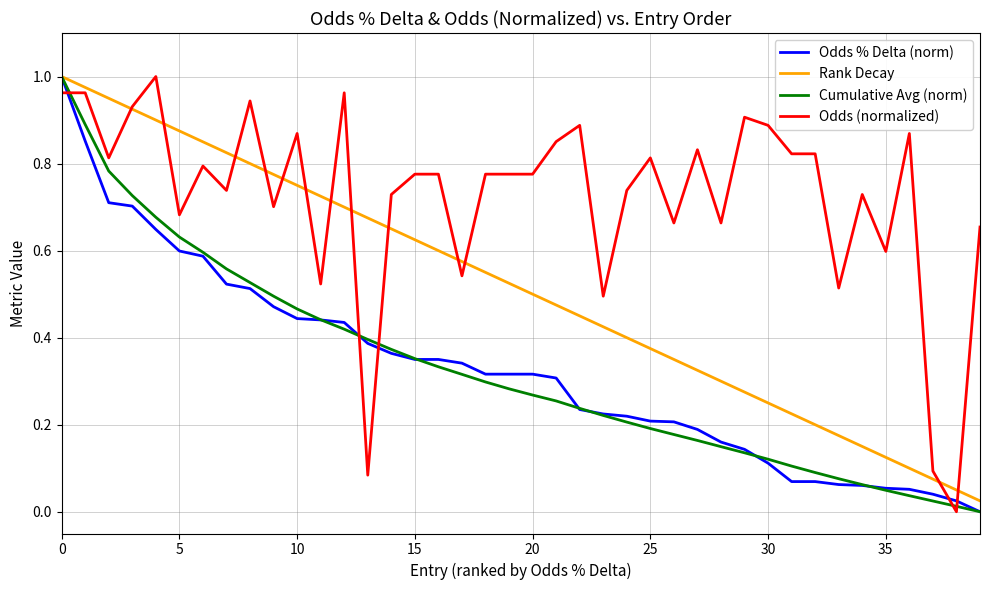

True or false: Odds (normalized) and Cumulative Avg (norm) intersect in this chart.

True